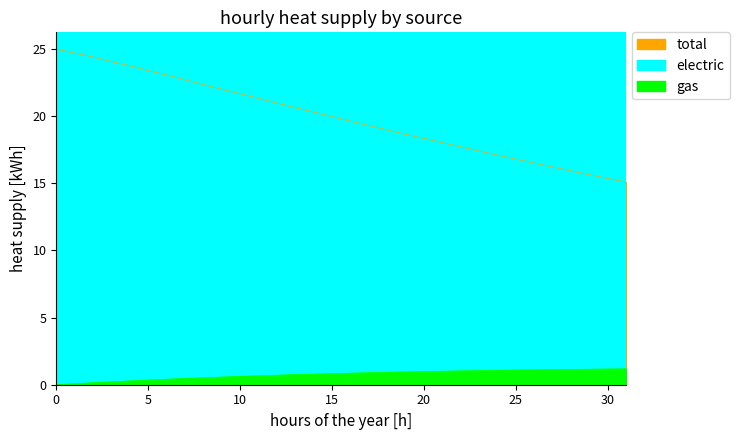

What is the value of the total point at the 27th from the left?

16.5